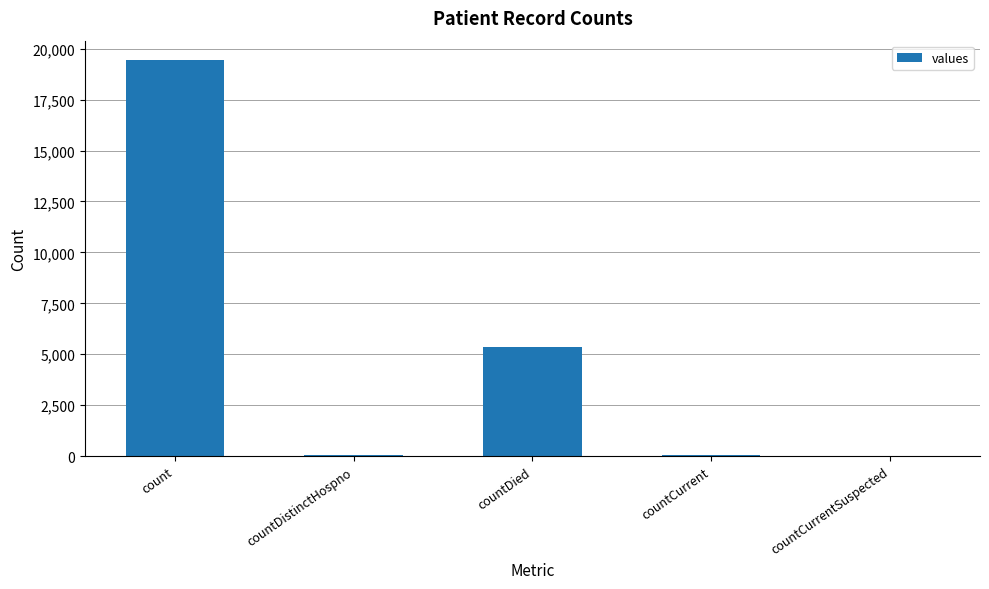

What is the sum of the values at countDied and countCurrentSuspected?

5357